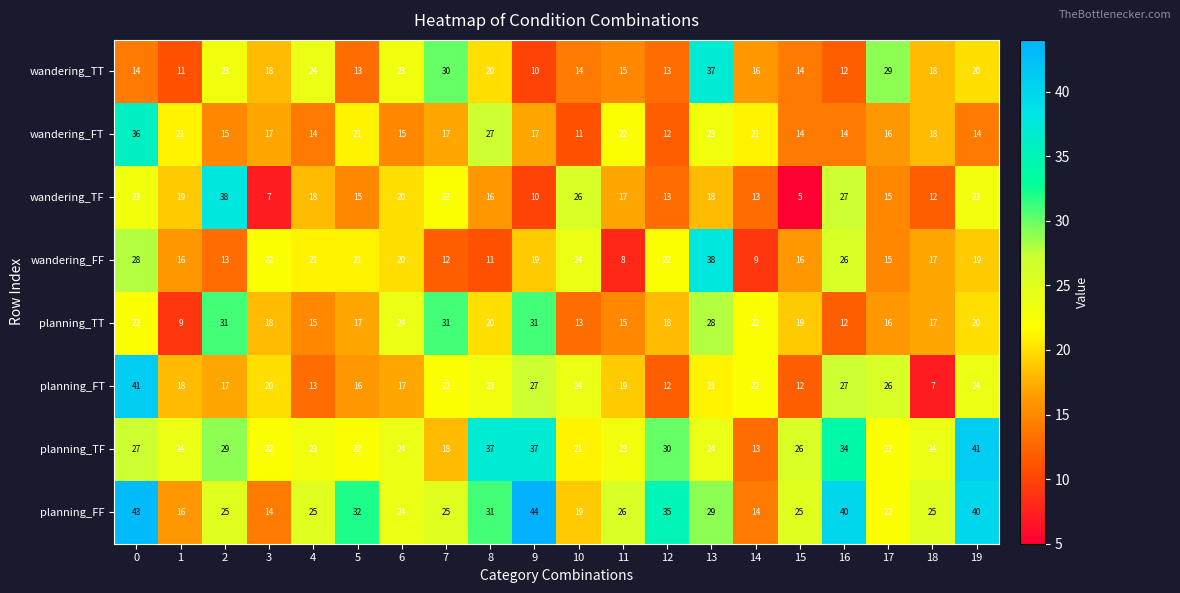

Which series has the largest range (max minus min)?

planning_FT